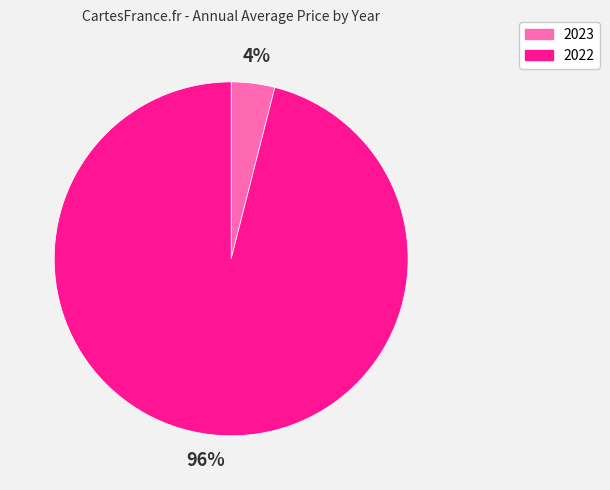

Which category accounts for the majority?

2022